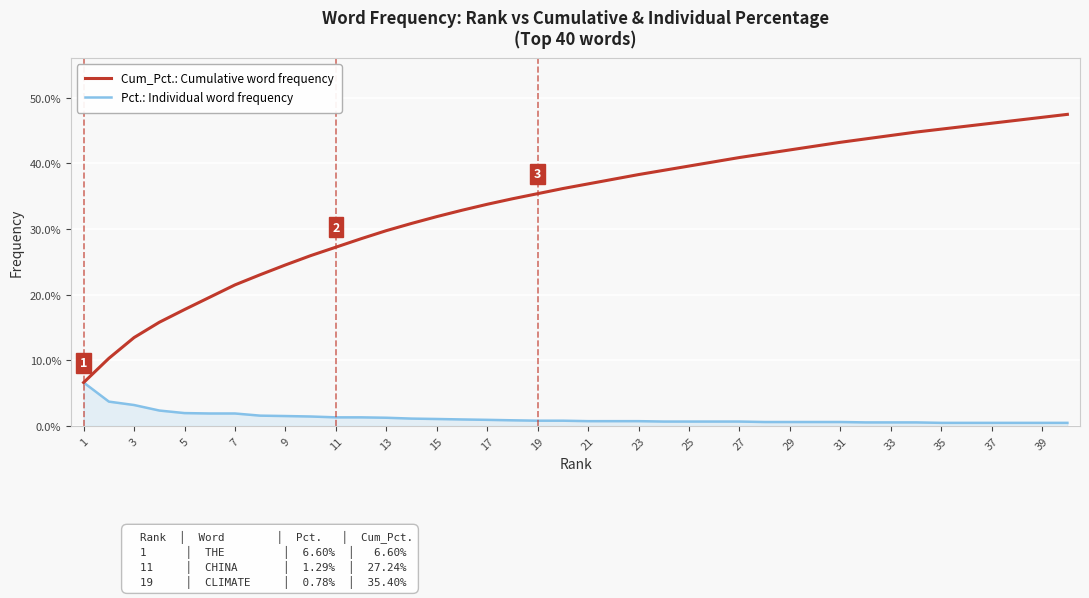

What is the lowest value of the Cum_Pct.: Cumulative word frequency series?

0.1